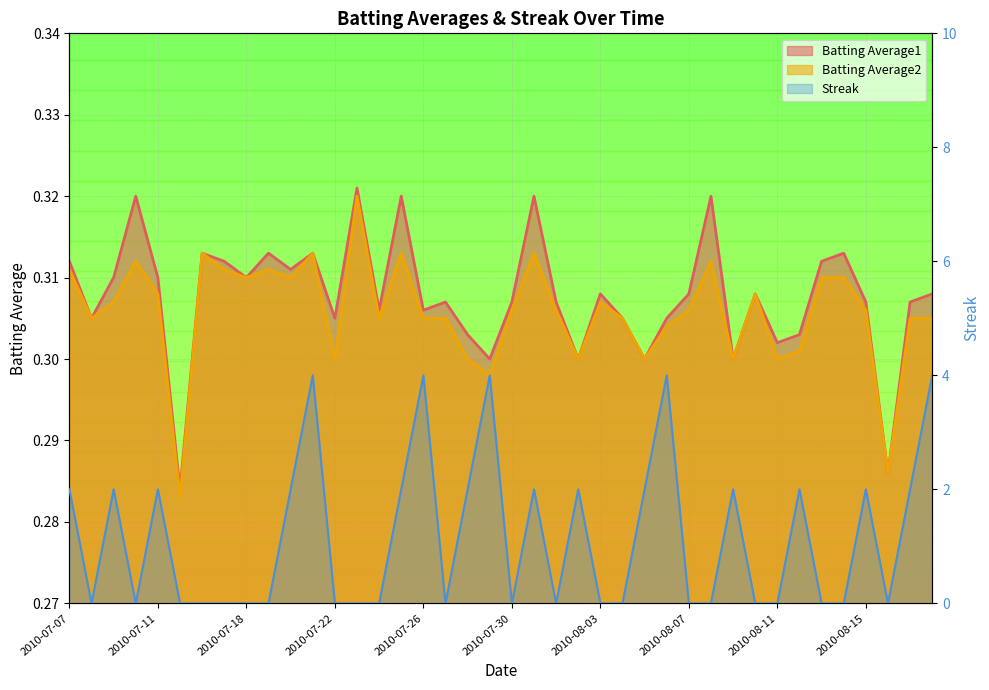

The Batting Average2 series shows 0.2 at 2010-07-29. True or false?

False